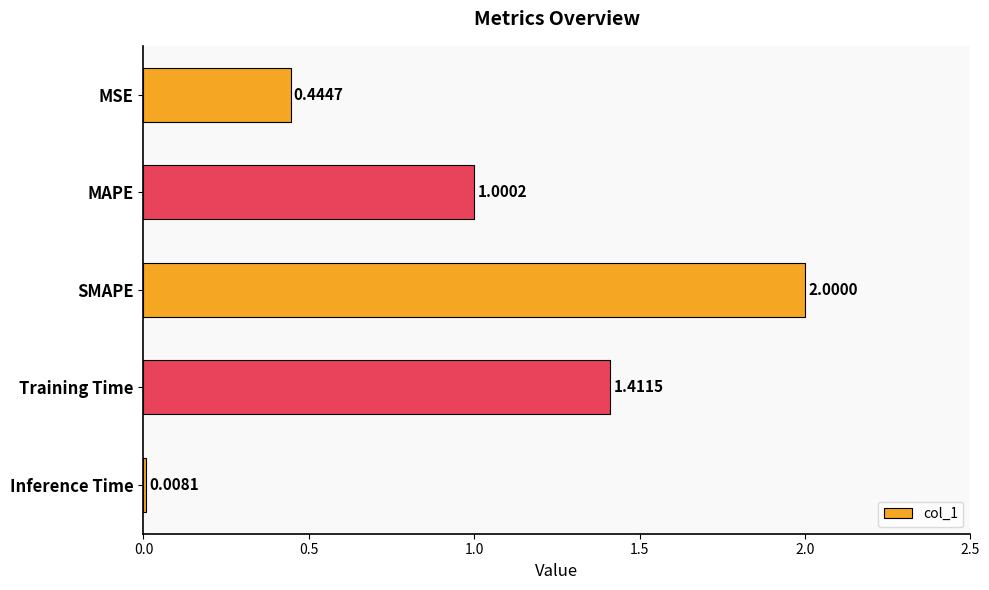

Are the bars horizontal?

Yes